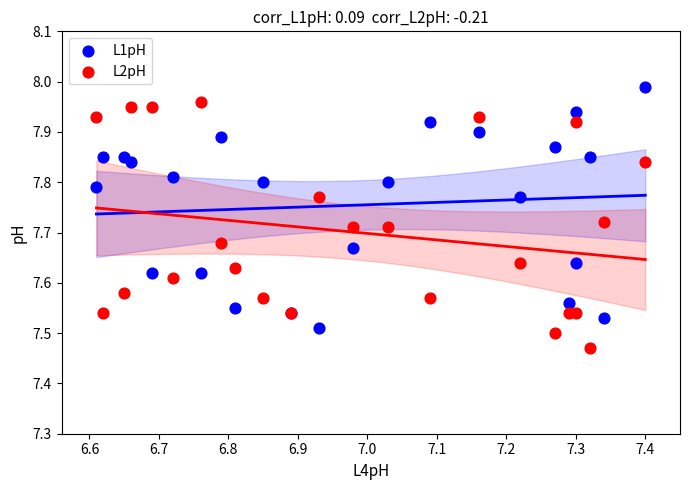

What are all the series names shown in the legend?

L1pH, L2pH